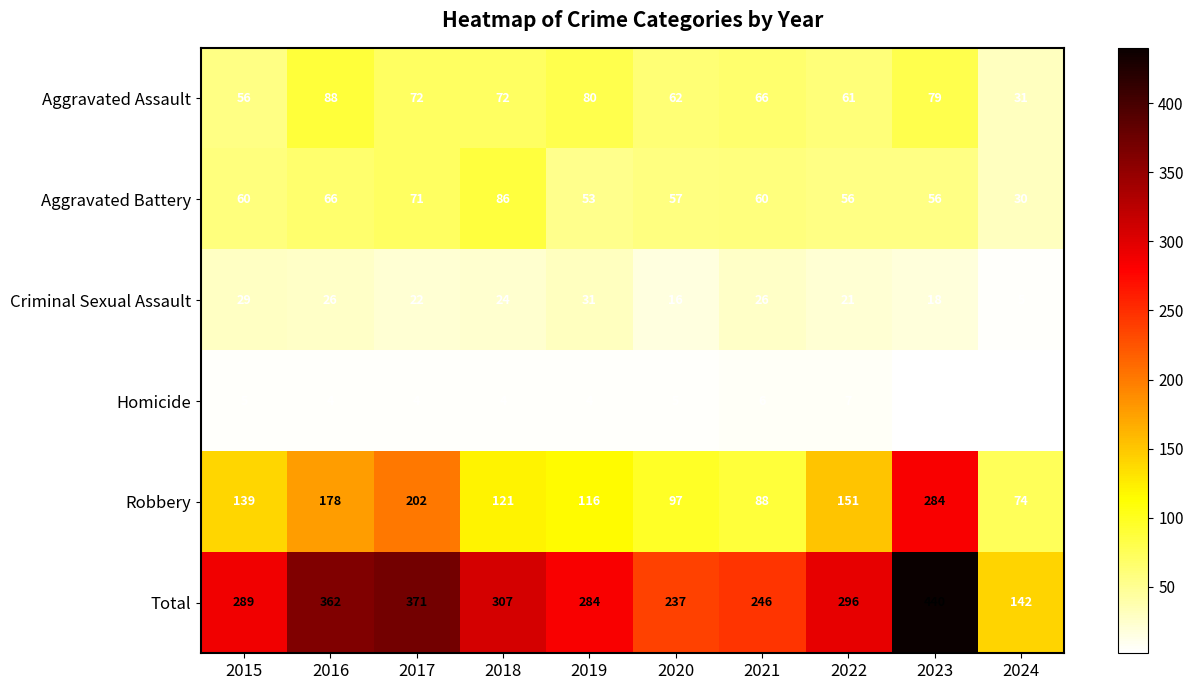

The Total series shows 440 at 2023. True or false?

True